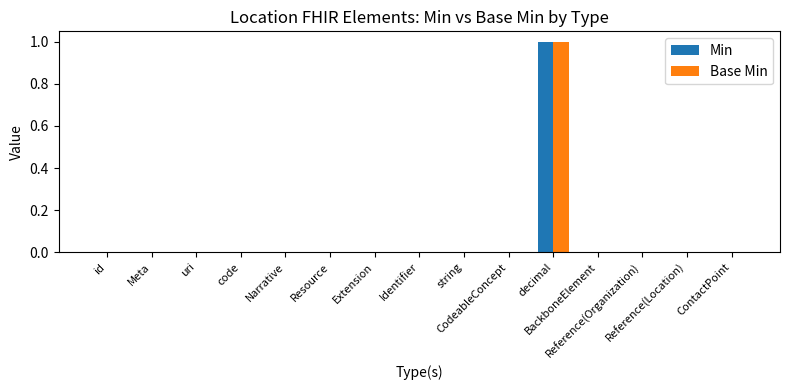

How many groups of bars are there?

15